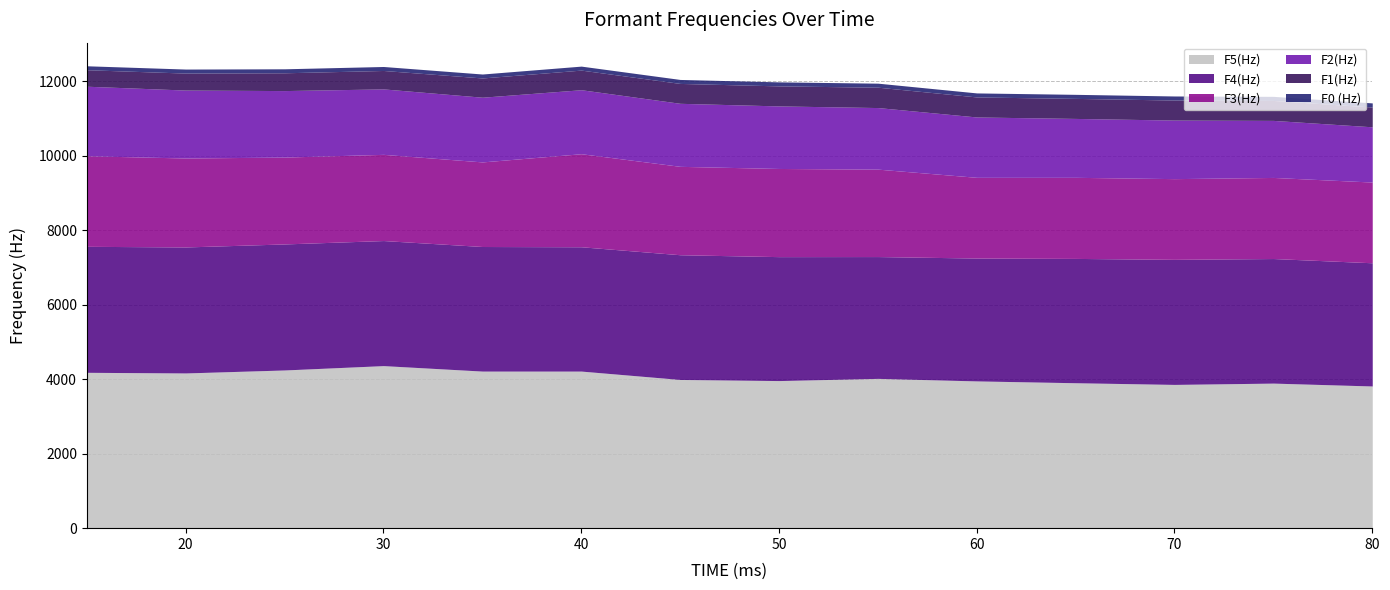

The value of F1(Hz) at 75 is 866. True or false?

False